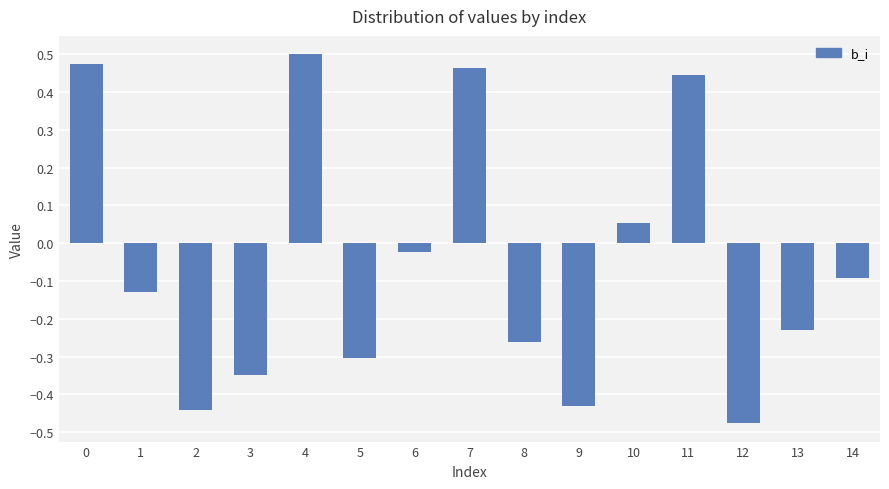

True or false: the data shows 0.1 at 7.

False